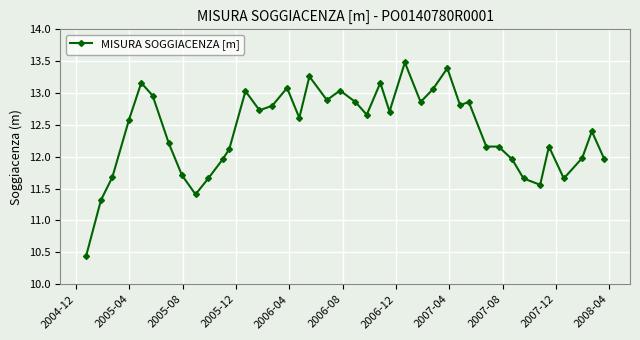

What is the greatest value displayed?

13.5